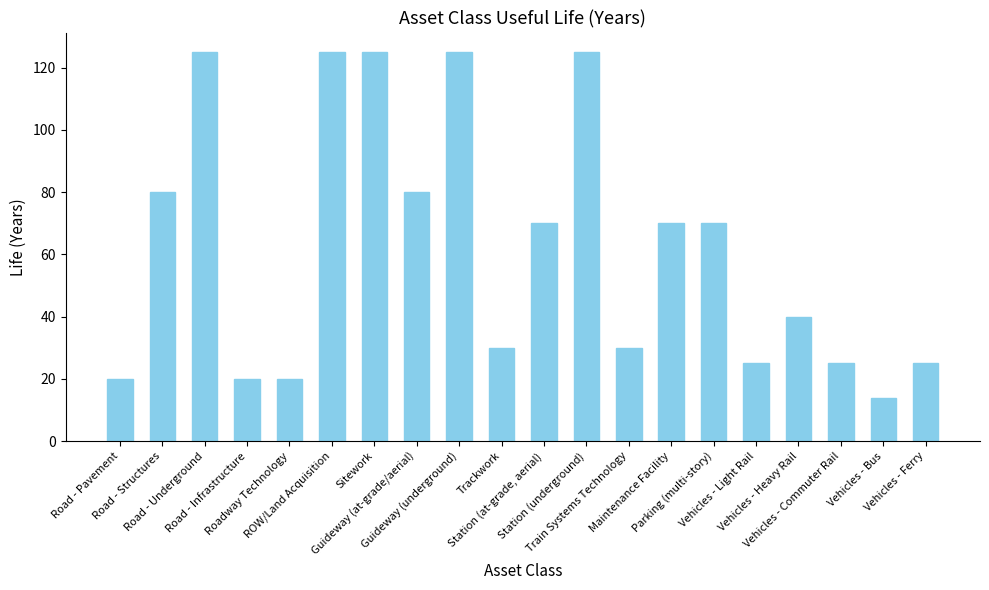

What is the average value?

62